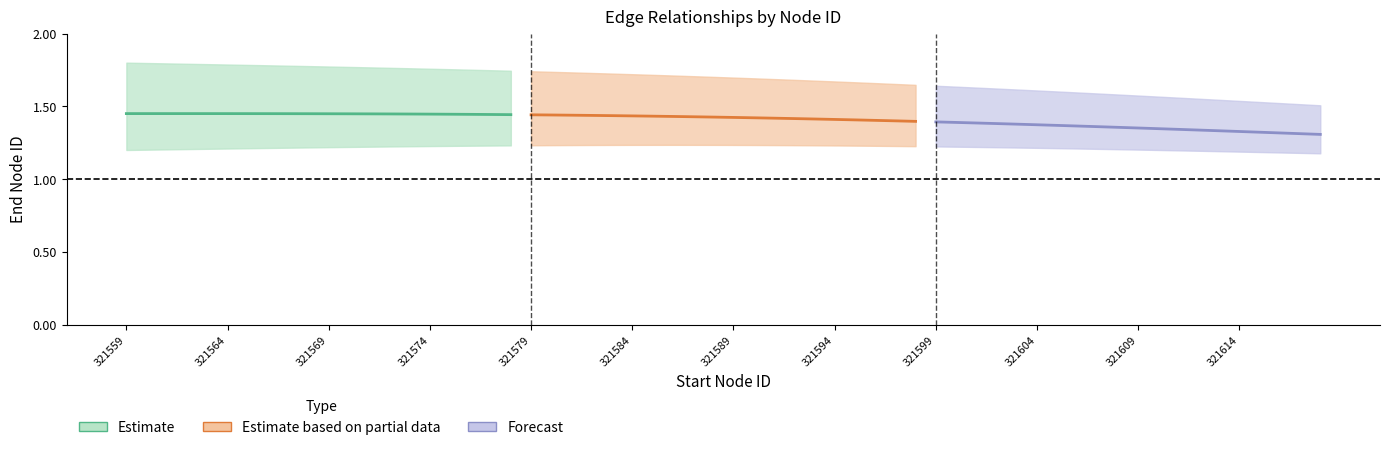

Is the value of Forecast at 321604 greater than the value of Estimate based on partial data at 14?

No